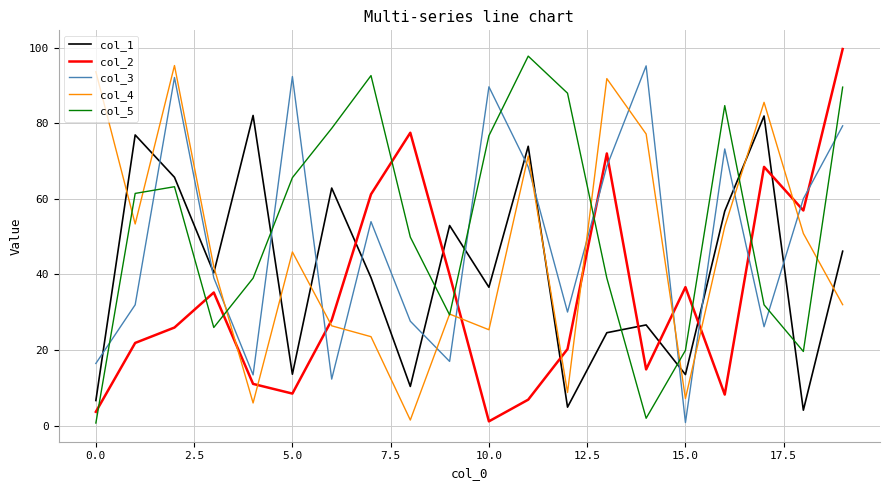

List the series in order of their overall mean, lowest first.

col_2, col_1, col_4, col_3, col_5